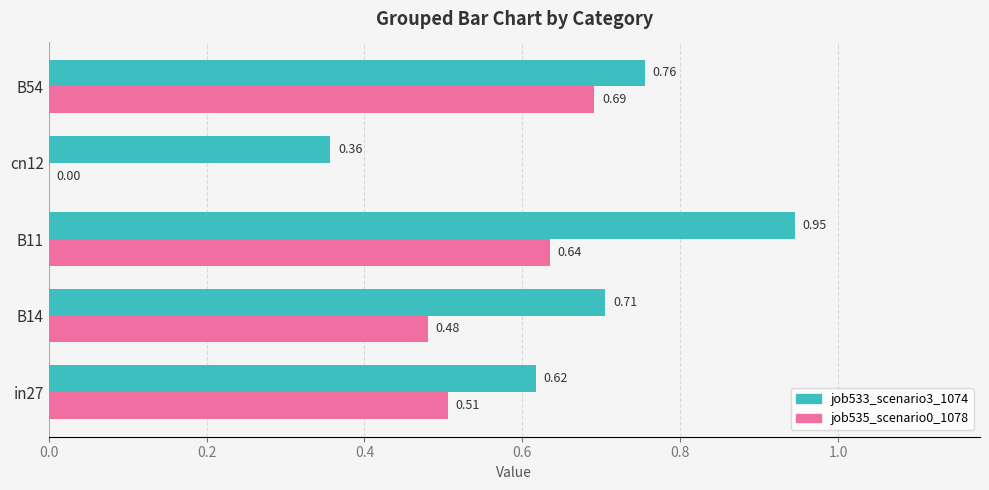

What is the sum of all job535_scenario0_1078 values?

2.3